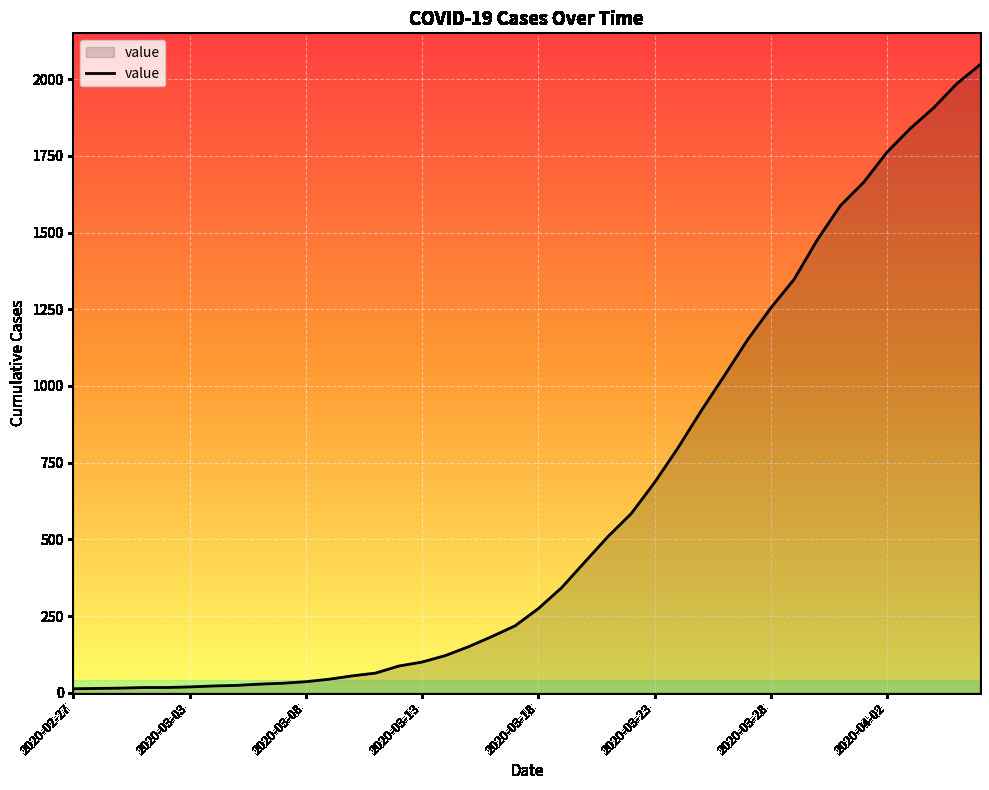

What is the difference between the maximum and minimum values?

2034